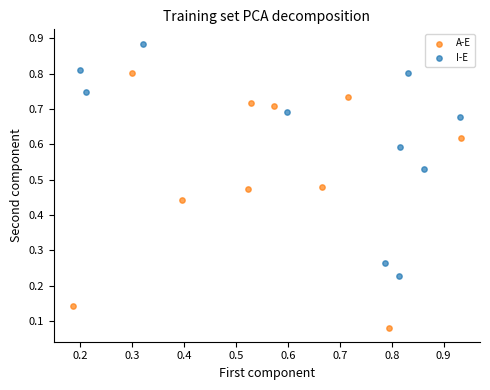

Which series reaches the minimum Y coordinate?

A-E